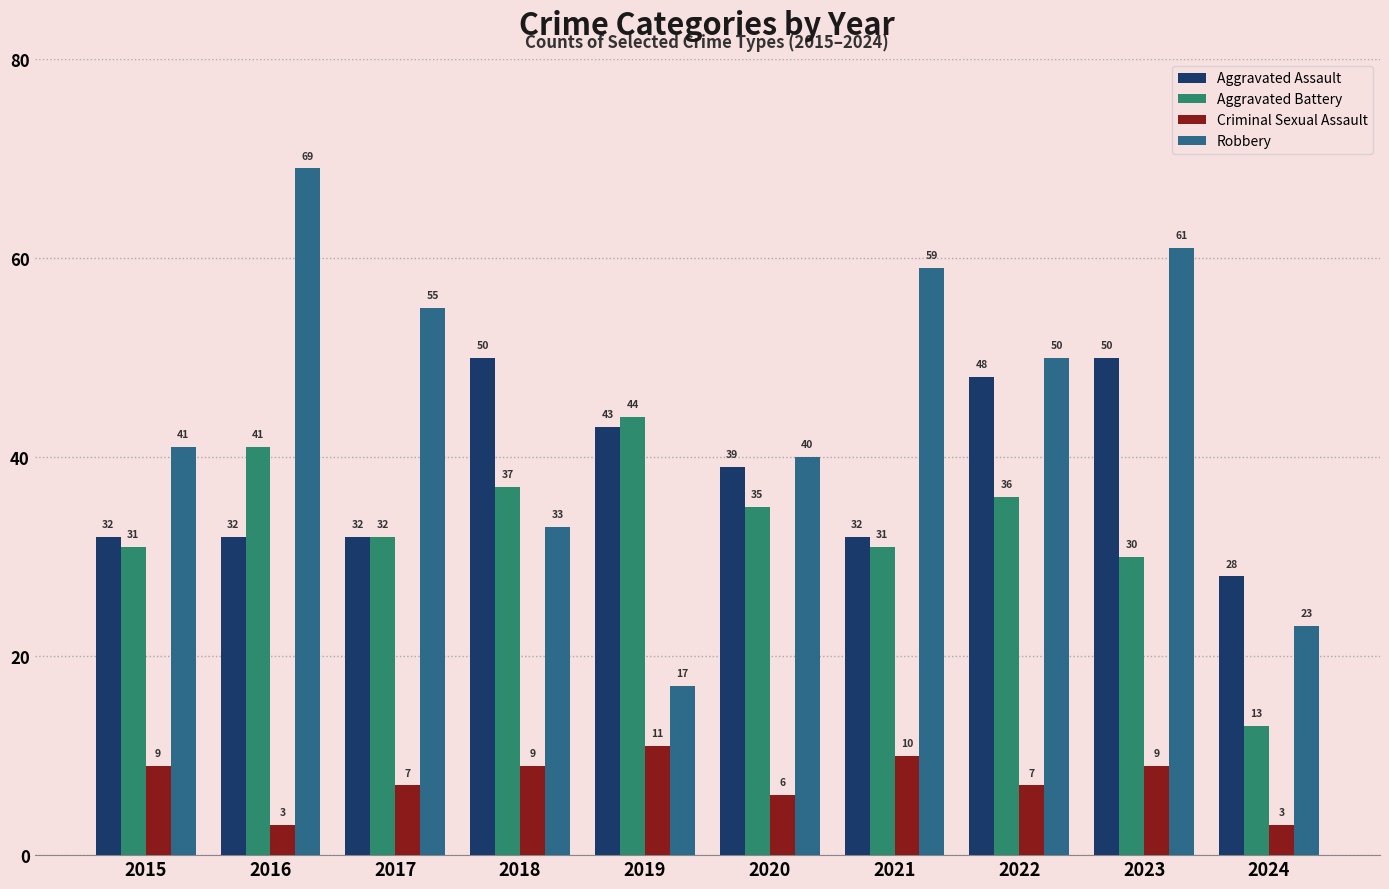

Rank the series at 2021 from lowest to highest value.

Criminal Sexual Assault, Aggravated Battery, Aggravated Assault, Robbery